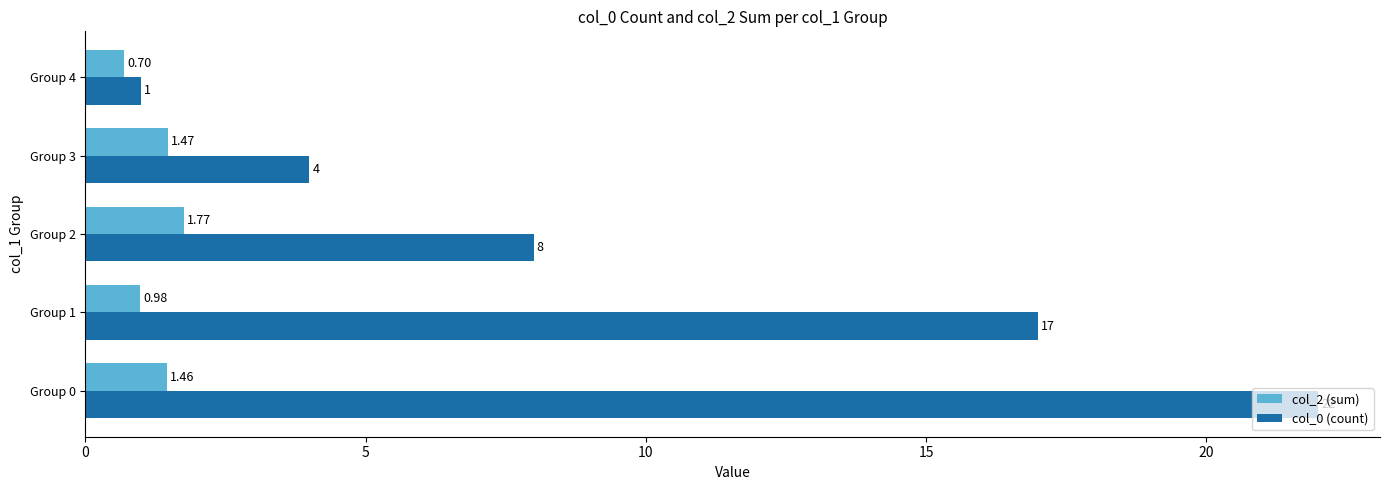

Which series has the largest total across all categories?

col_0 (count)